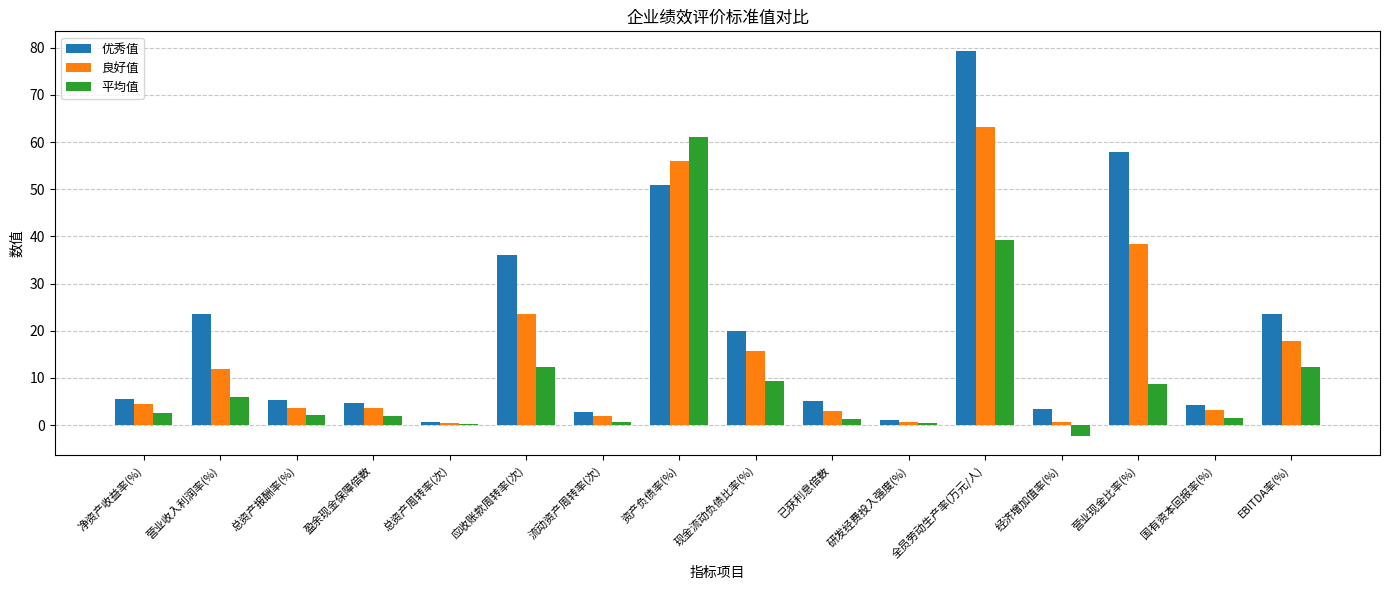

Which category has the lowest value across all series?

经济增加值率(%)